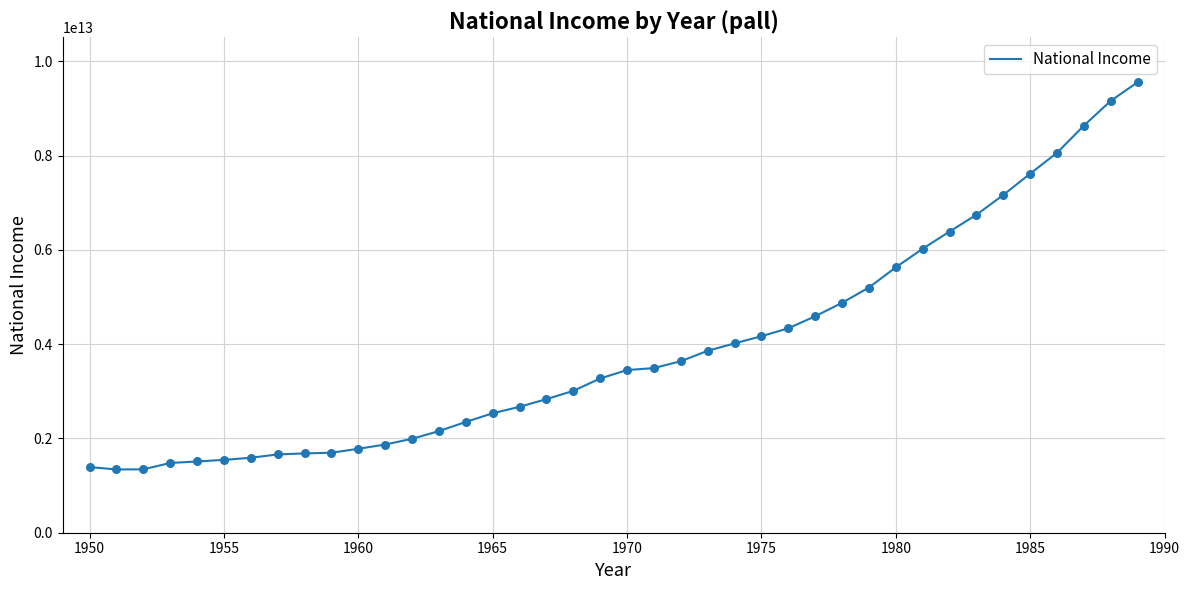

Does the chart have visible grid lines?

Yes